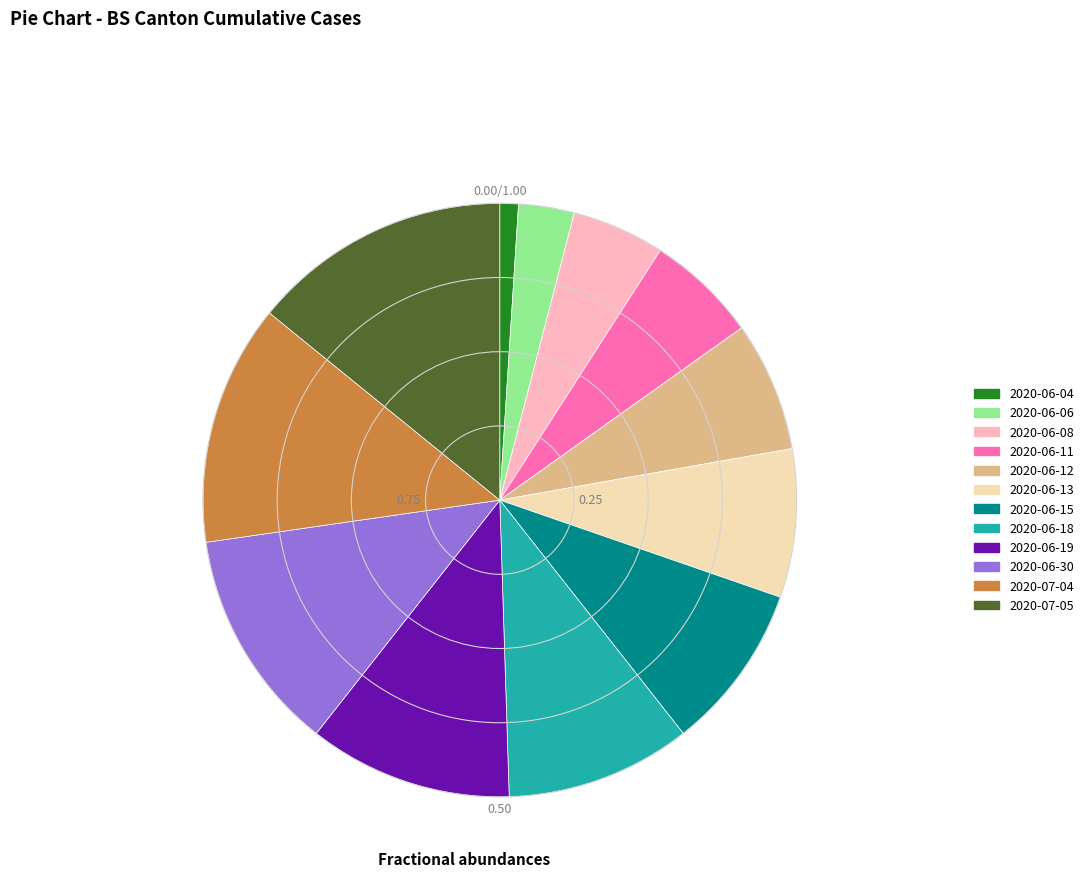

Is there a majority slice in this chart?

No